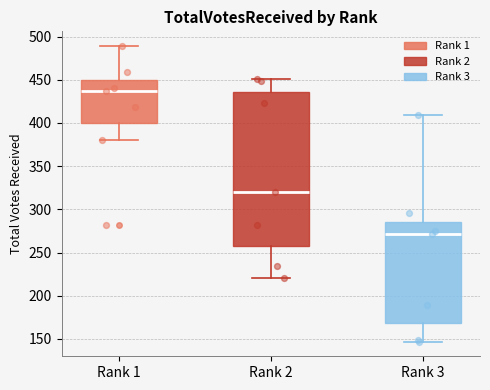

Reading left to right, transcribe this box plot: for each box, give where its median line is, the range the box spans, and where its two whiskers end, as read against the y-axis. The values are not printed on the chart, so give them approximately, as read against the axis.

Rank 1: median 435, box 400 to 450, whiskers 380 to 490
Rank 2: median 320, box 260 to 435, whiskers 220 to 450
Rank 3: median 270, box 170 to 285, whiskers 145 to 410